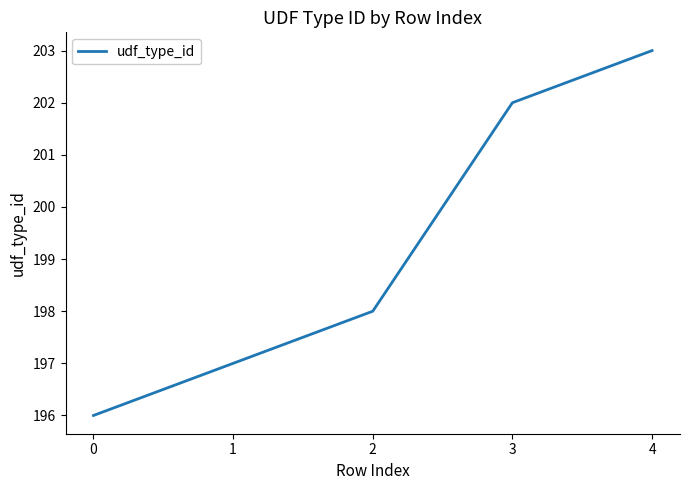

Reading left to right, list all the values displayed in this chart.

196	197	198	202	203